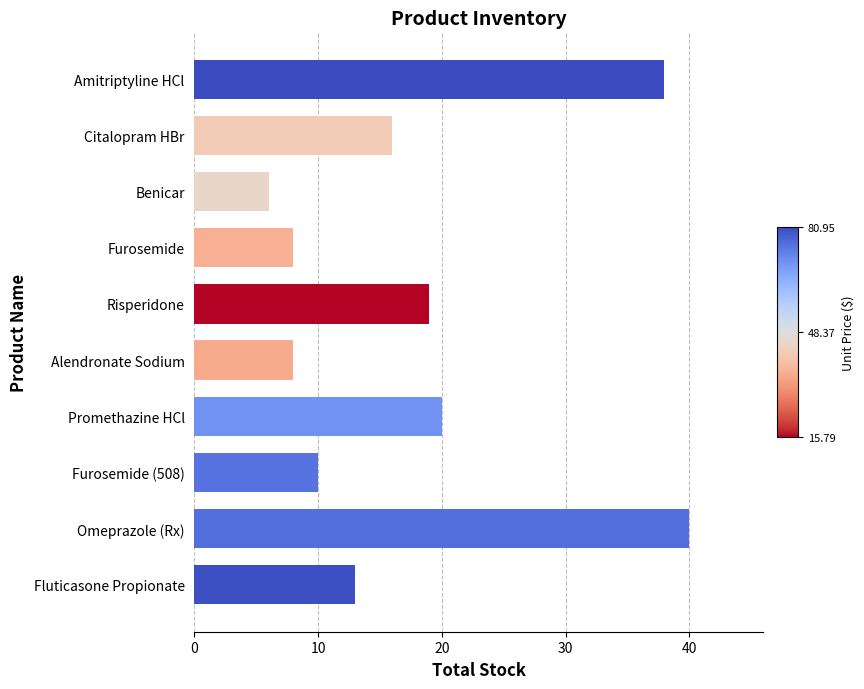

At which label is the value closest to 23?

Promethazine HCl